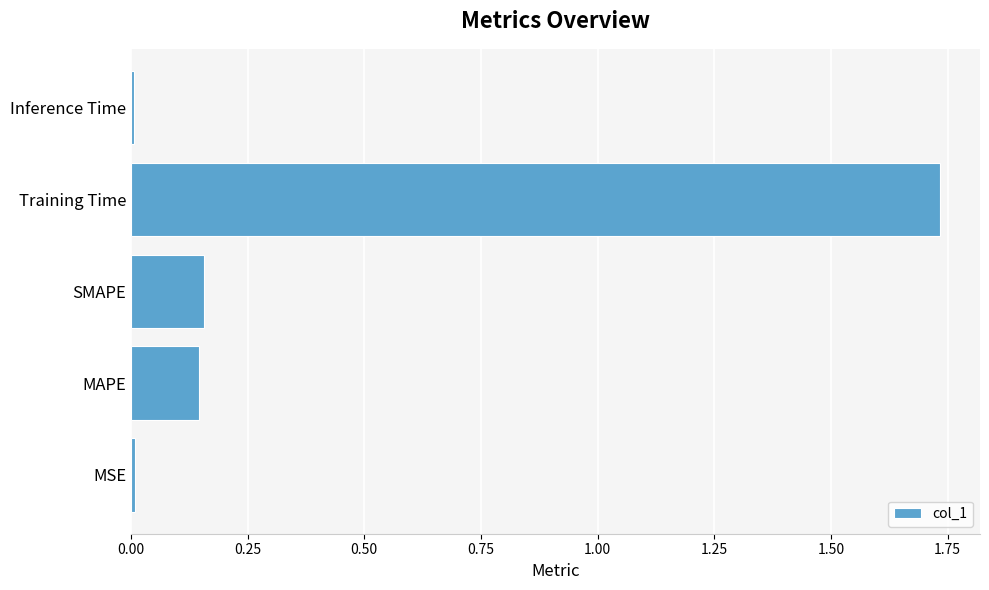

How many bars are there in total?

5